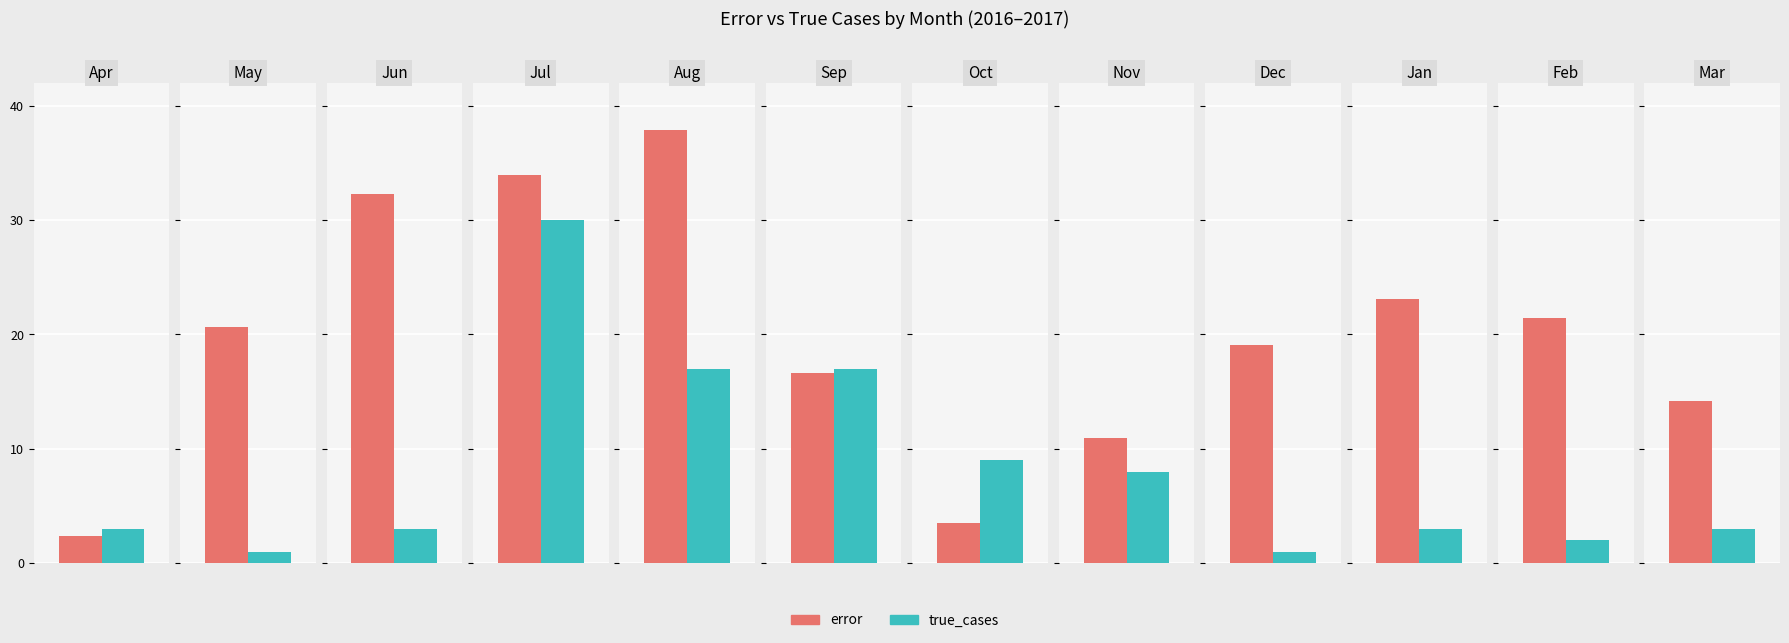

Reading left to right, what are all the values shown in this chart?

error: 2.4	20.7	32.3	33.9	37.9	16.7	3.5	11.0	19.1	23.1	21.4	14.2
true_cases: 3.0	1.0	3.0	30.0	17.0	17.0	9.0	8.0	1.0	3.0	2.0	3.0